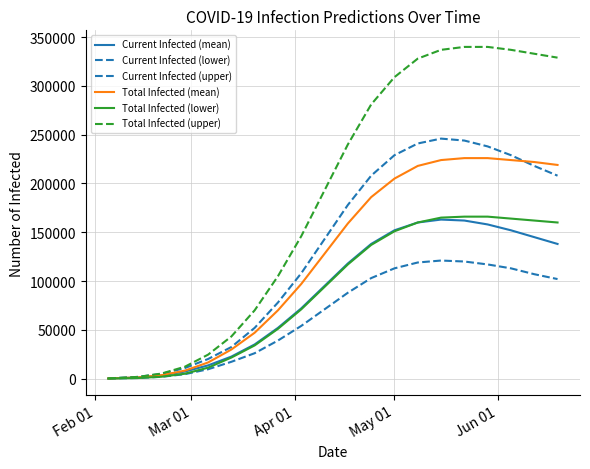

What is the difference between the maximum and minimum values in the Total Infected (lower) series?

165950